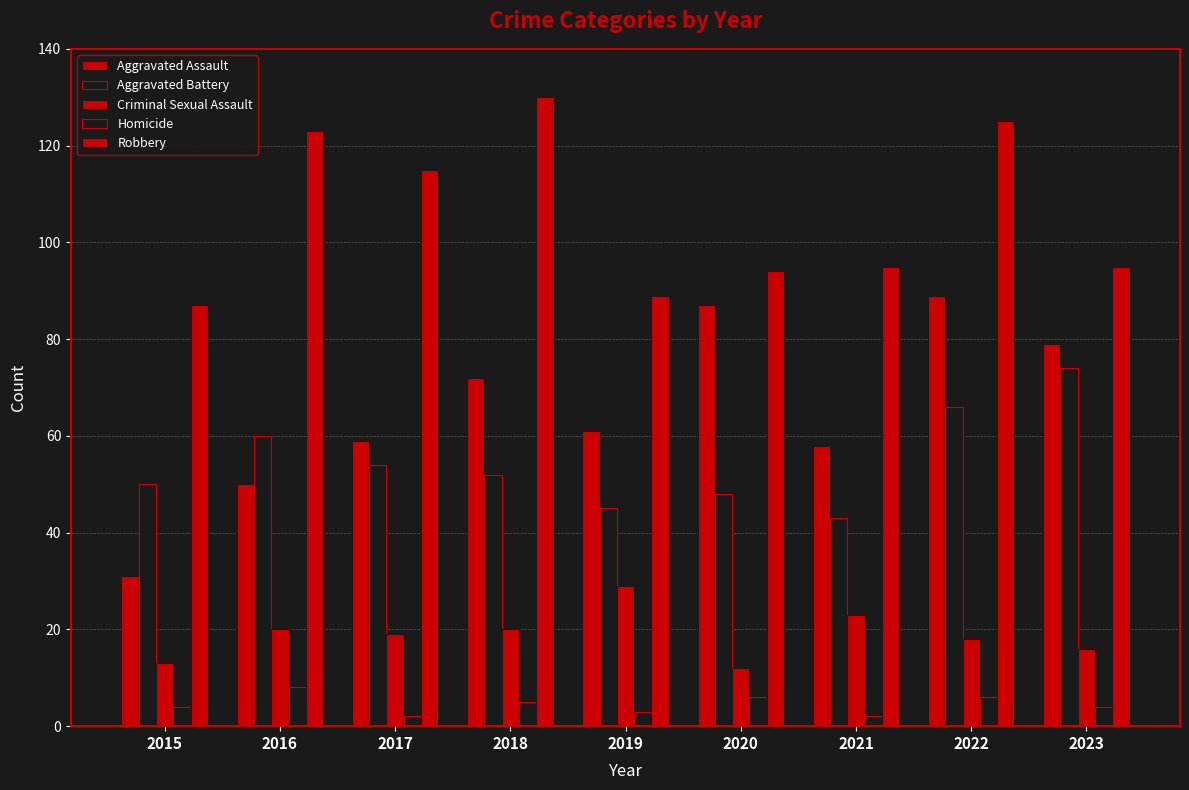

How many data points does each series have?

9